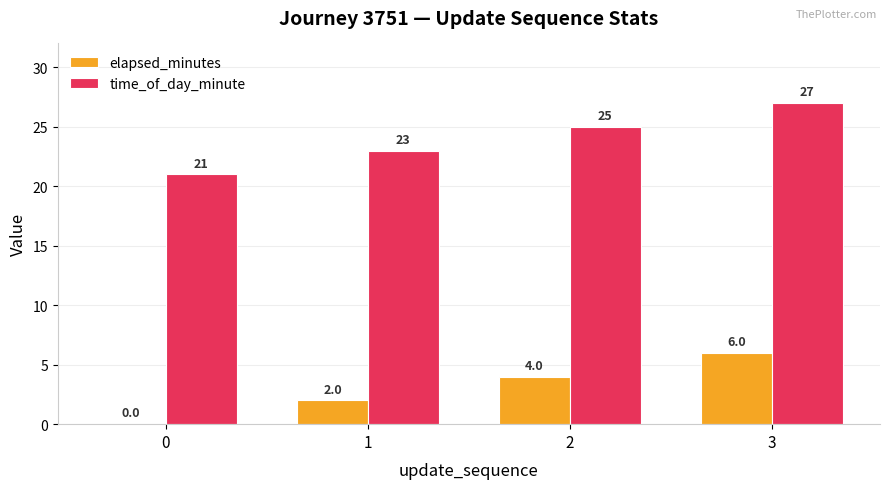

True or false: time_of_day_minute has a value of 27 at 3.

True